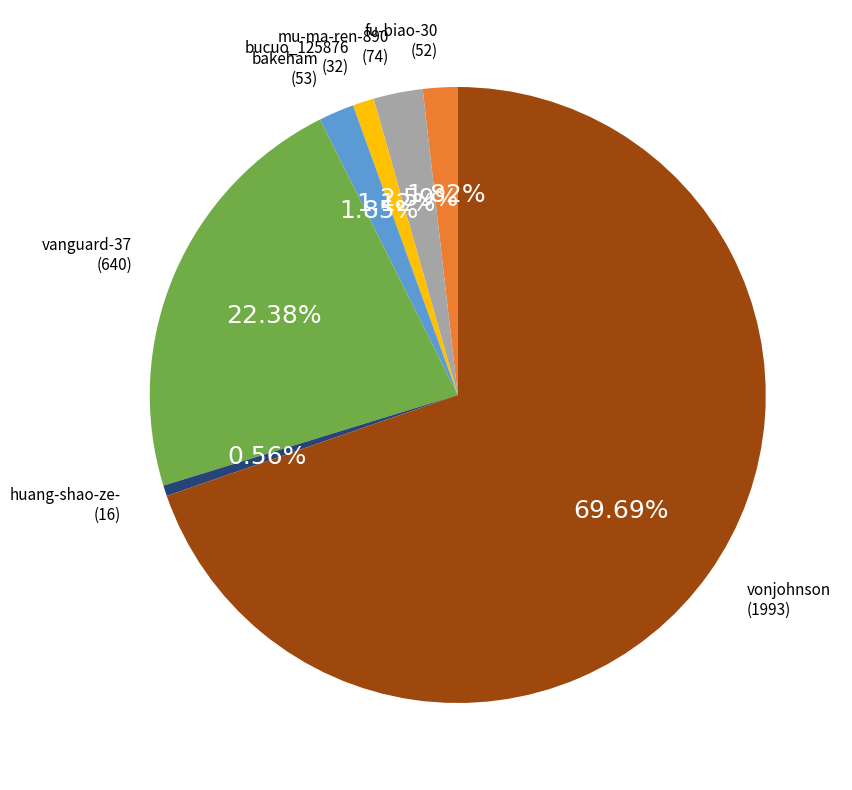

What percentage do mu-ma-ren-890 and huang-shao-ze- together represent?

3.1%